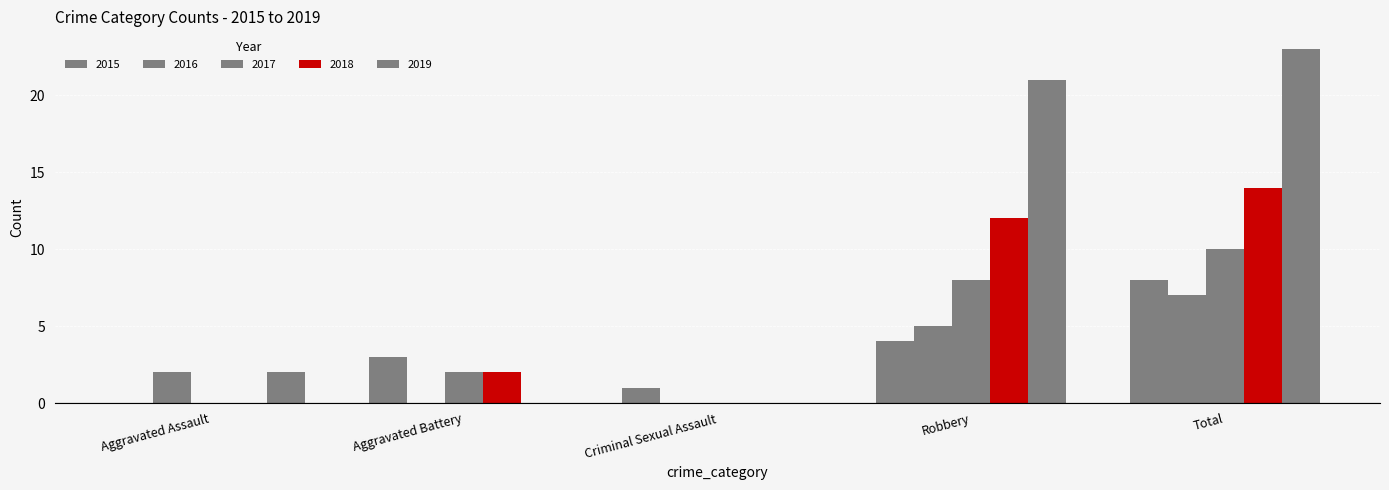

Reading left to right, list all the values displayed in this chart.

2015: Aggravated Assault=0	Aggravated Battery=3	Criminal Sexual Assault=1	Robbery=4	Total=8
2016: Aggravated Assault=2	Aggravated Battery=0	Criminal Sexual Assault=0	Robbery=5	Total=7
2017: Aggravated Assault=0	Aggravated Battery=2	Criminal Sexual Assault=0	Robbery=8	Total=10
2018: Aggravated Assault=0	Aggravated Battery=2	Criminal Sexual Assault=0	Robbery=12	Total=14
2019: Aggravated Assault=2	Aggravated Battery=0	Criminal Sexual Assault=0	Robbery=21	Total=23